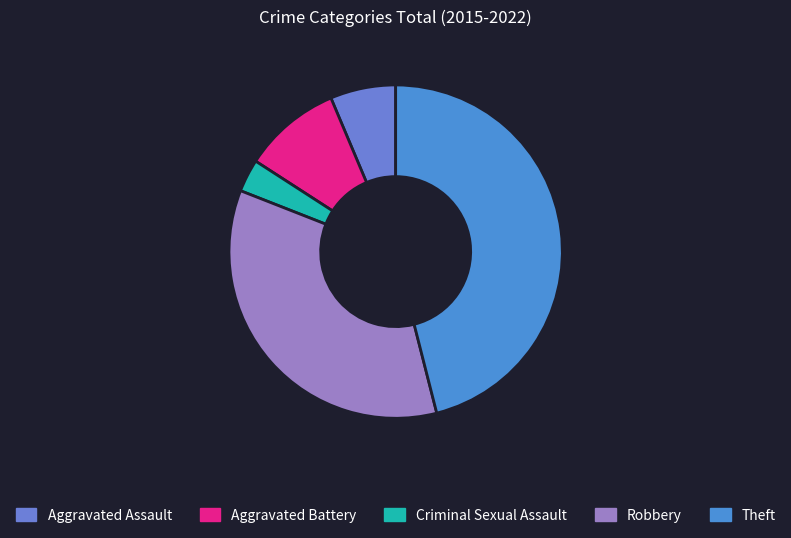

Count the number of slices in the pie.

5